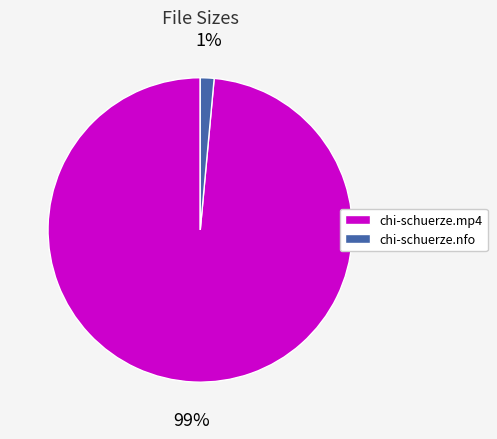

To the nearest percent, what percentage of the pie is chi-schuerze.mp4?

99%